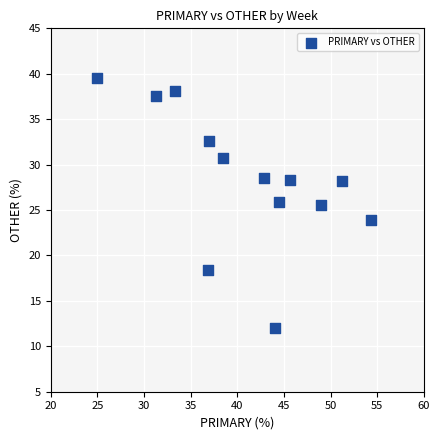

What is the range of Y values (max minus min)?

27.6